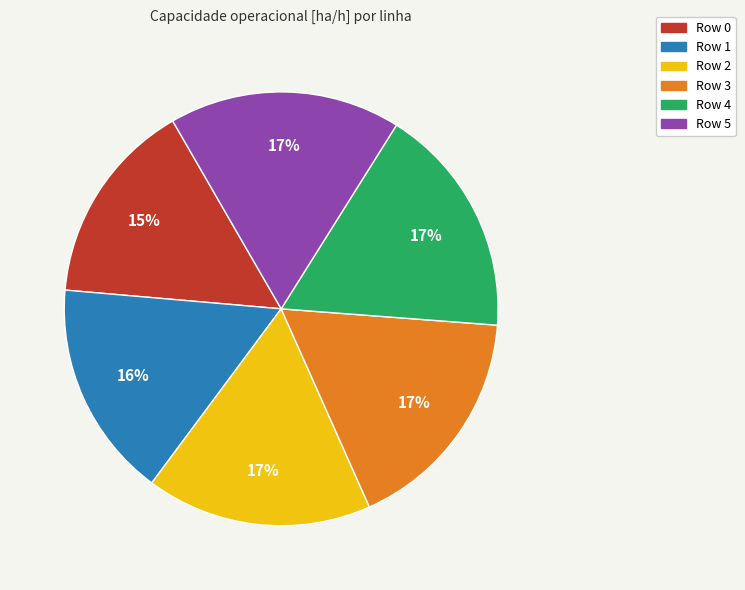

Is the sum of Row 2 and Row 5 greater than half?

No